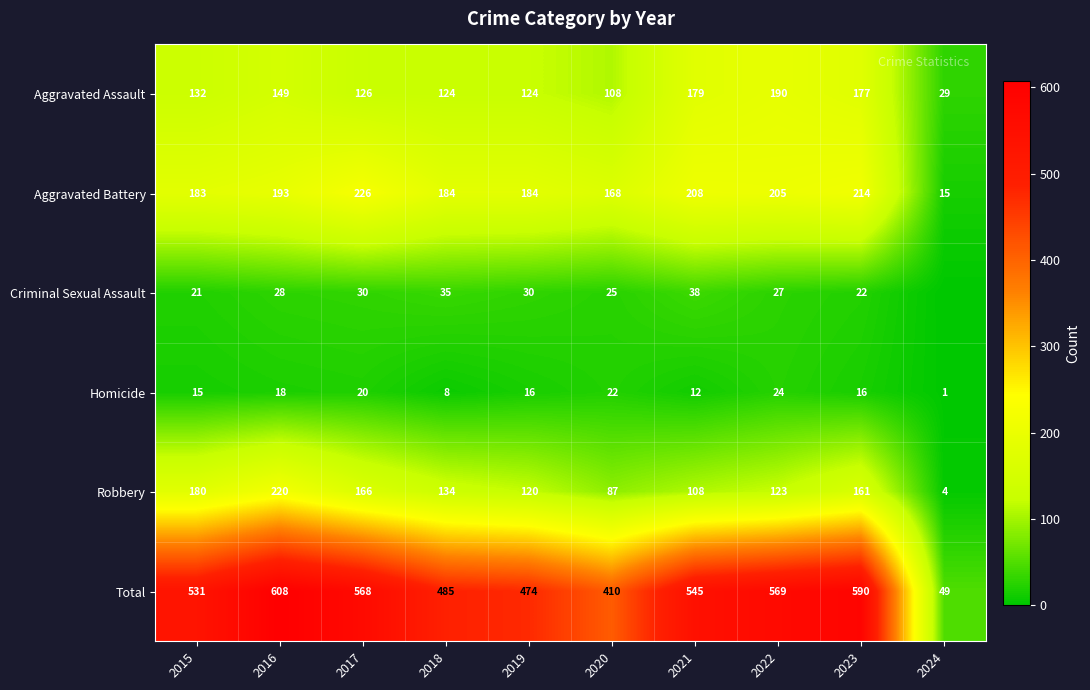

What is the greatest value displayed?

608